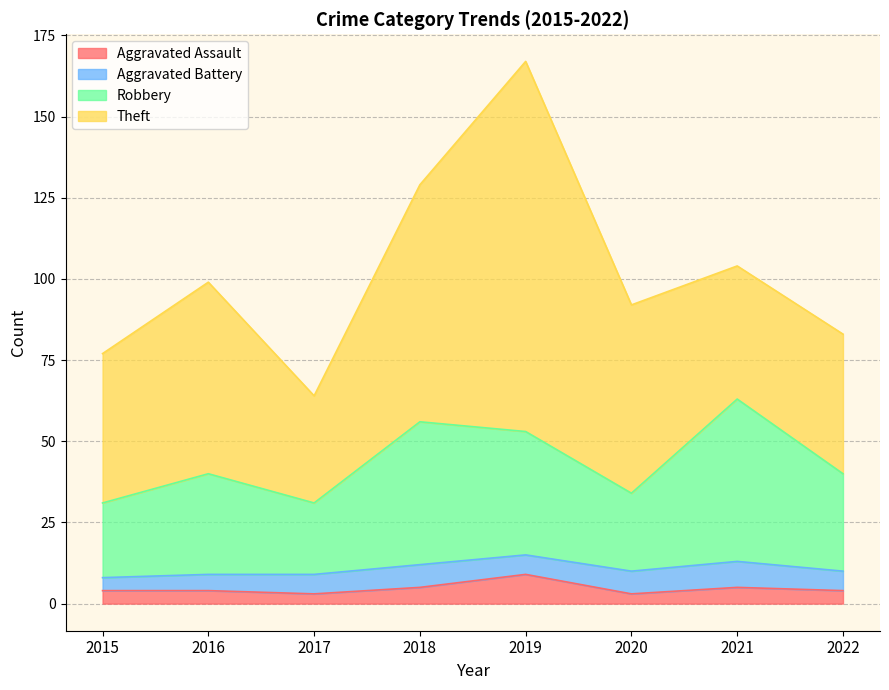

Which category has the highest value in the Aggravated Assault series?

2019